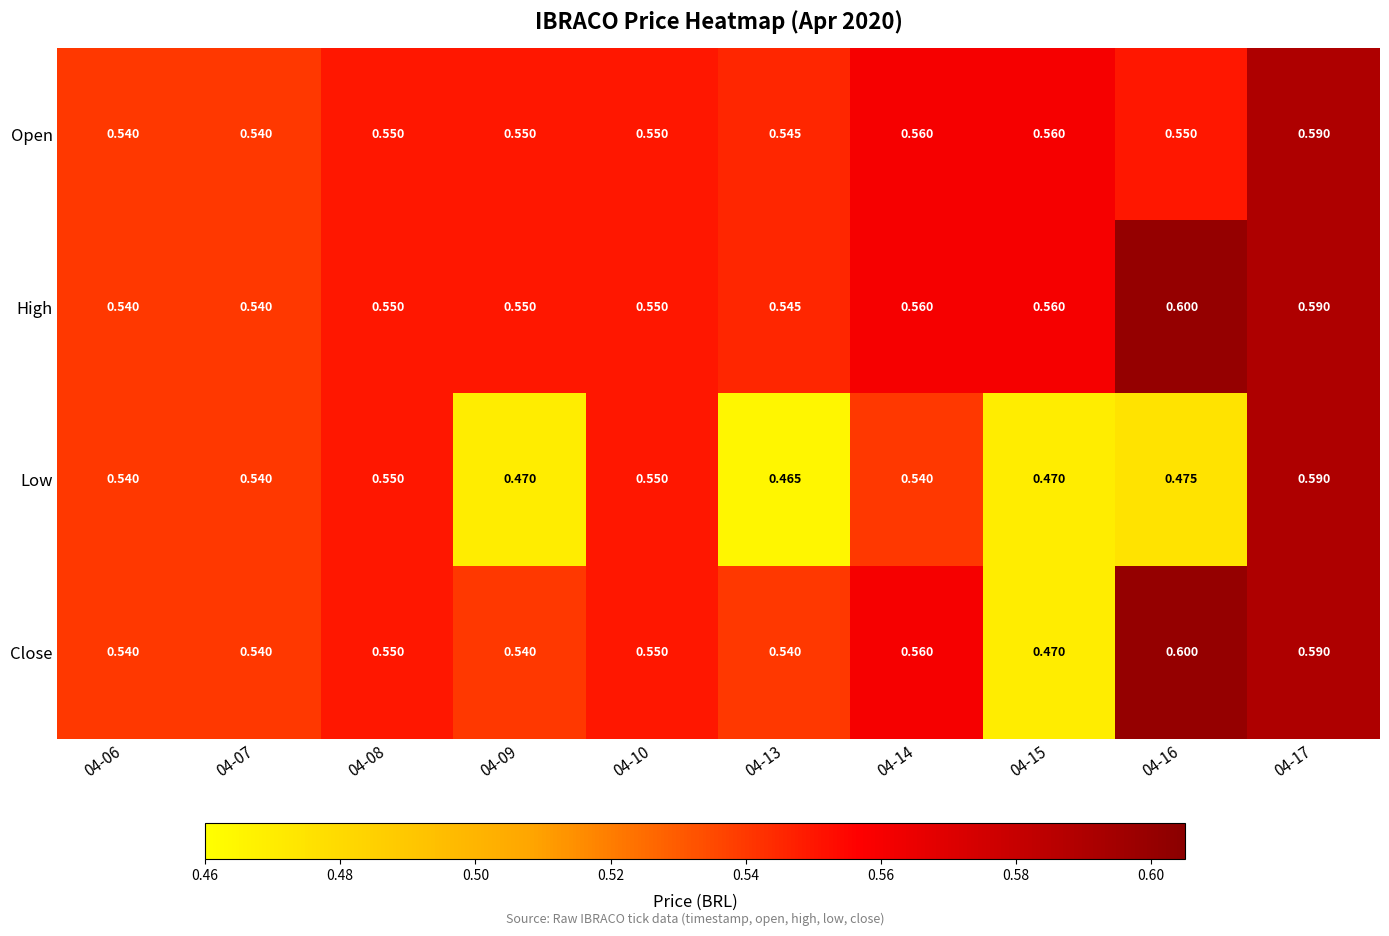

Which series has the largest total across all categories?

High